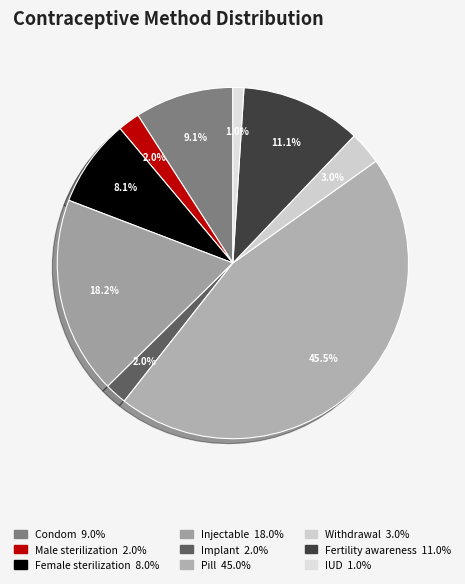

Is IUD the majority of the pie?

No